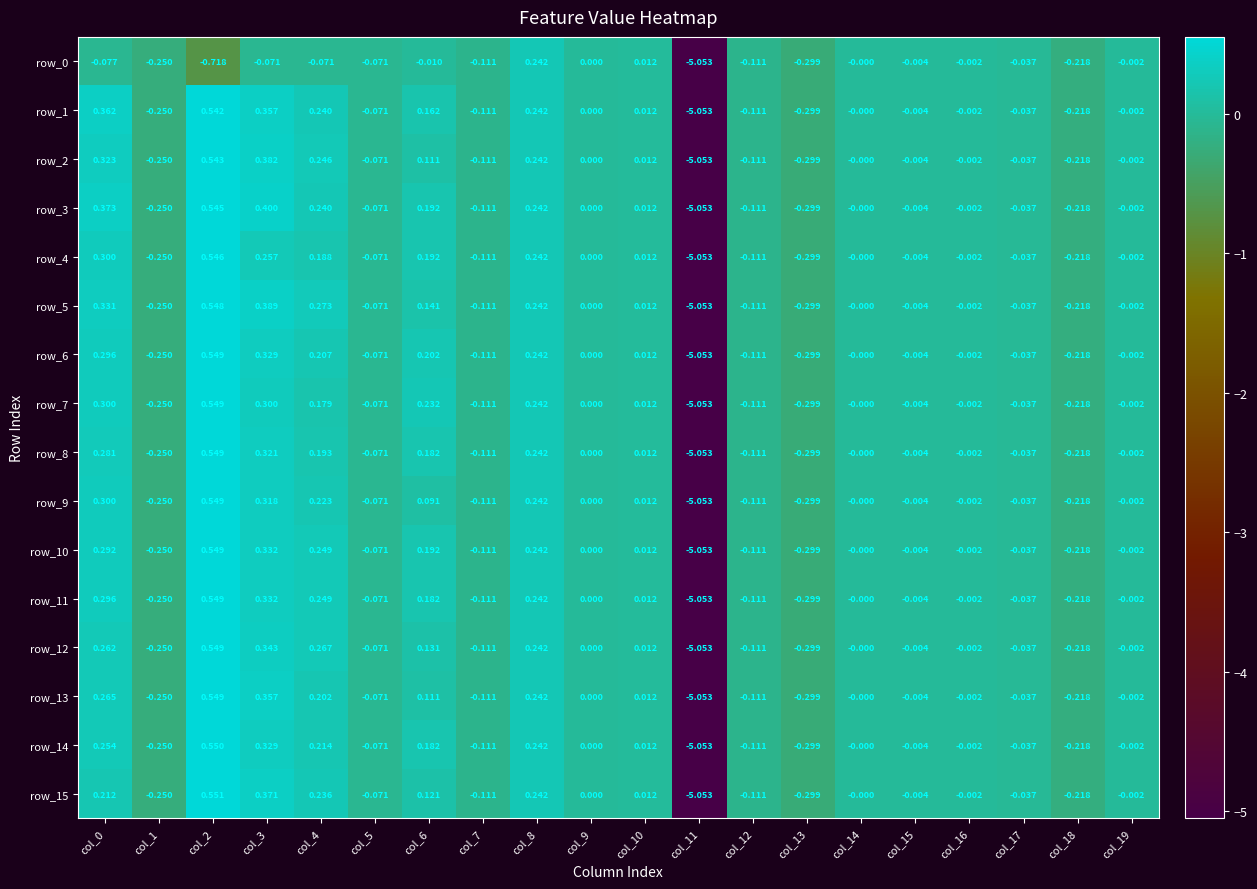

The value of row_14 at col_14 is -0.0. True or false?

True